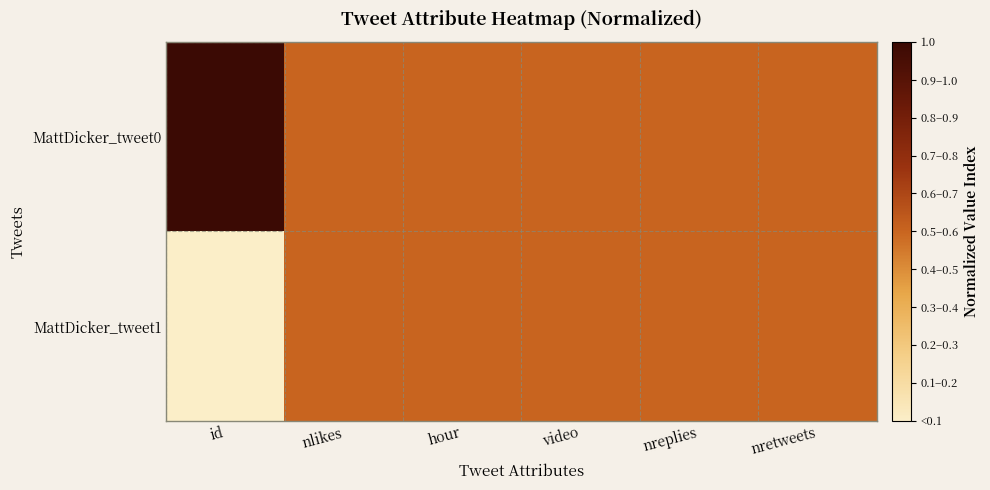

At which category does the chart reach its minimum across all series?

id